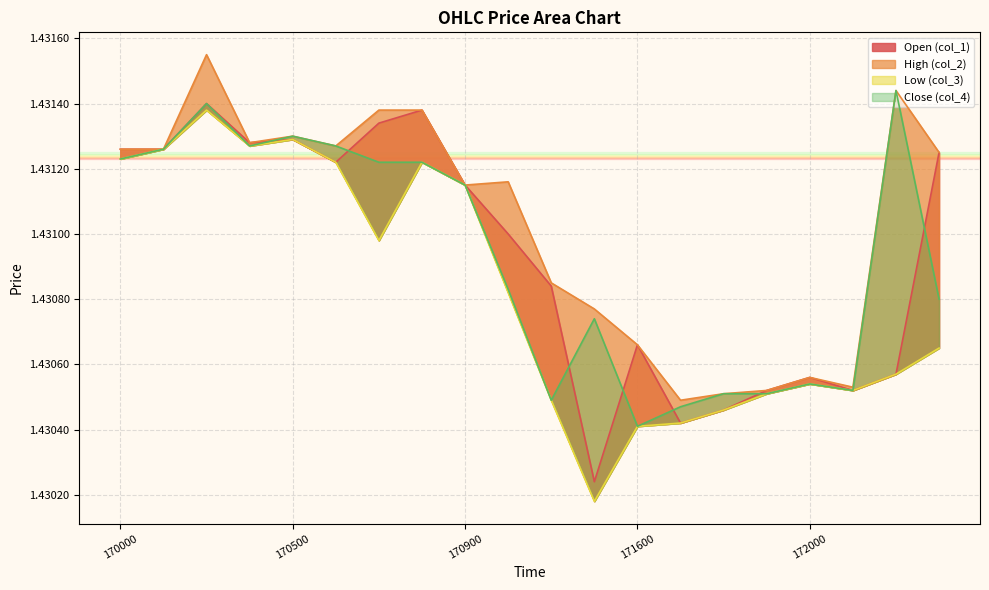

Reading left to right, list all the values displayed in this chart.

col_1: 170000=1.4	170100=1.4	170300=1.4	170400=1.4	170500=1.4	170600=1.4	170700=1.4	170800=1.4	170900=1.4	171200=1.4	171400=1.4	171500=1.4	171600=1.4	171700=1.4	171800=1.4	171900=1.4	172000=1.4	172100=1.4	172200=1.4	172300=1.4
col_2: 170000=1.4	170100=1.4	170300=1.4	170400=1.4	170500=1.4	170600=1.4	170700=1.4	170800=1.4	170900=1.4	171200=1.4	171400=1.4	171500=1.4	171600=1.4	171700=1.4	171800=1.4	171900=1.4	172000=1.4	172100=1.4	172200=1.4	172300=1.4
col_3: 170000=1.4	170100=1.4	170300=1.4	170400=1.4	170500=1.4	170600=1.4	170700=1.4	170800=1.4	170900=1.4	171200=1.4	171400=1.4	171500=1.4	171600=1.4	171700=1.4	171800=1.4	171900=1.4	172000=1.4	172100=1.4	172200=1.4	172300=1.4
col_4: 170000=1.4	170100=1.4	170300=1.4	170400=1.4	170500=1.4	170600=1.4	170700=1.4	170800=1.4	170900=1.4	171200=1.4	171400=1.4	171500=1.4	171600=1.4	171700=1.4	171800=1.4	171900=1.4	172000=1.4	172100=1.4	172200=1.4	172300=1.4